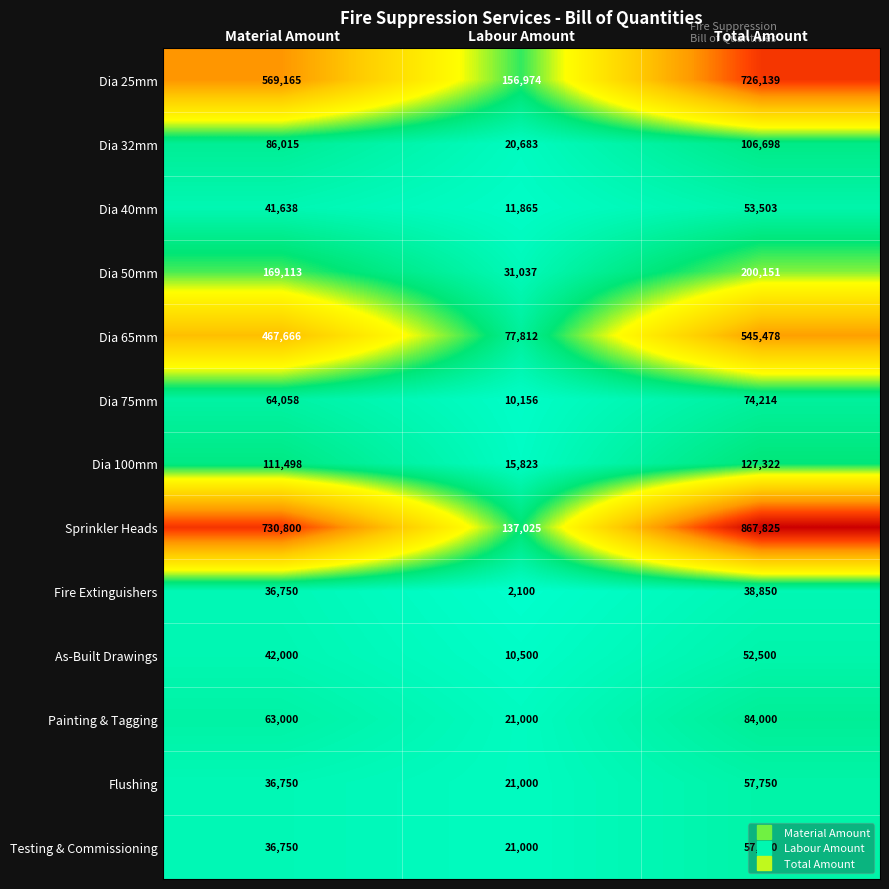

What is the approximate value of Dia 50mm at Labour Amount, to the nearest 50?

31050